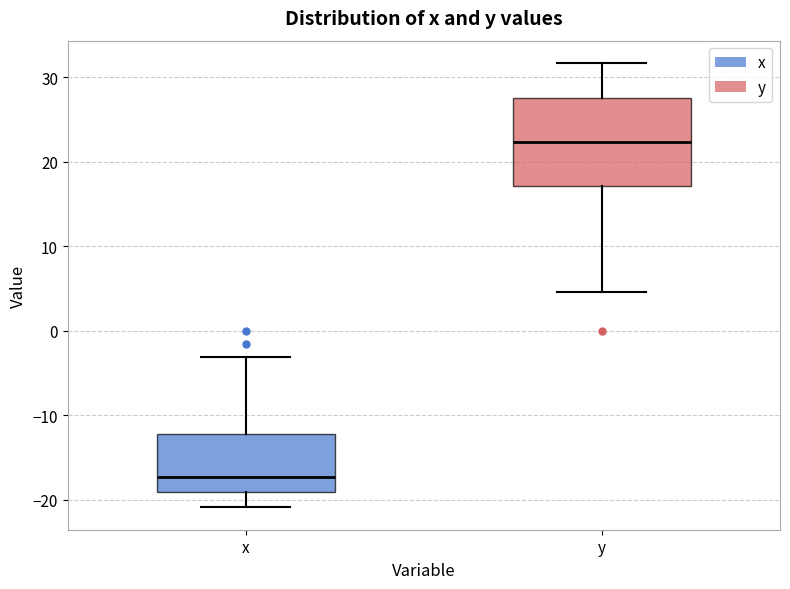

Comparing the boxes themselves (not the whiskers), which one is the tallest?

y